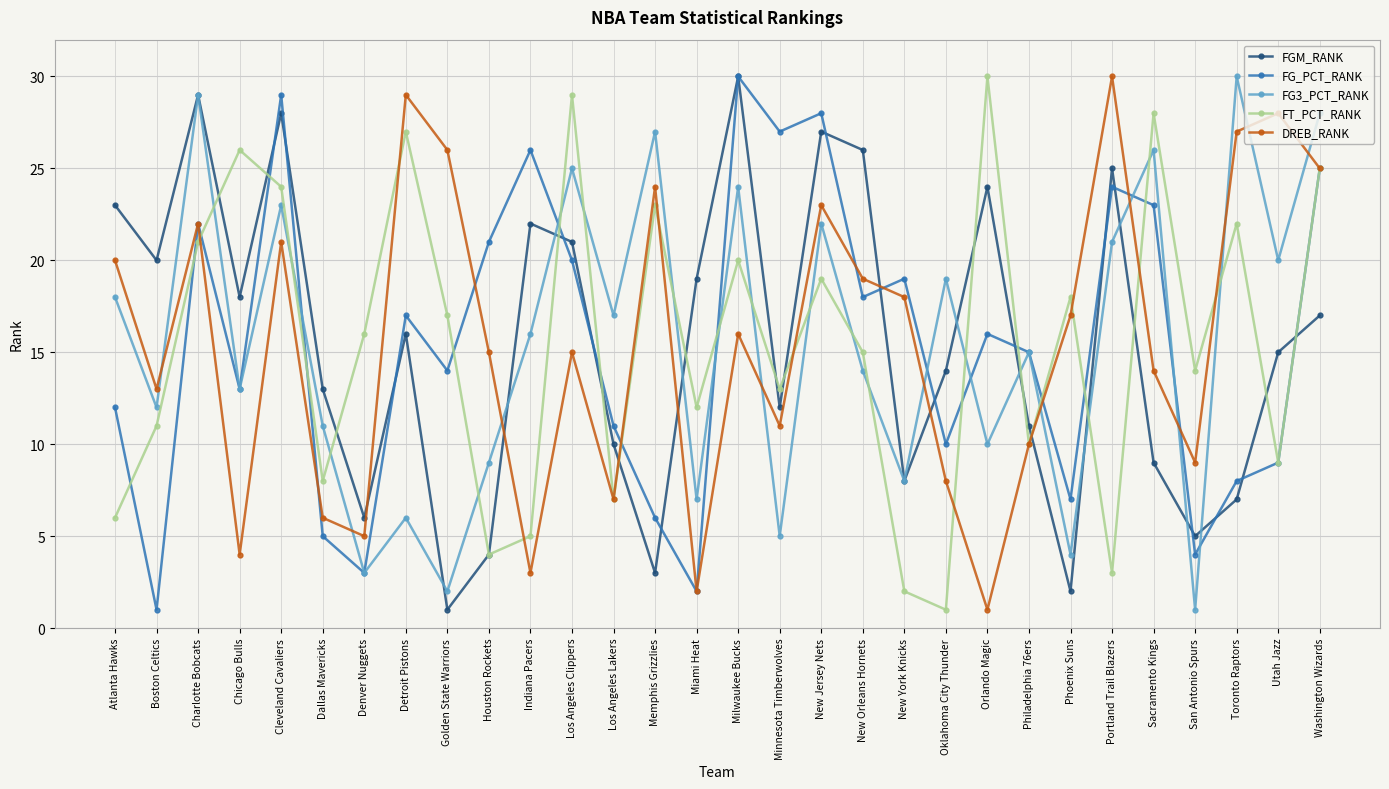

Reading right to left, transcribe all the data shown in this chart.

FGM_RANK: 17	15	7	5	9	25	2	11	24	14	8	26	27	12	30	19	3	10	21	22	4	1	16	6	13	28	18	29	20	23
FG_PCT_RANK: 25	9	8	4	23	24	7	15	16	10	19	18	28	27	30	2	6	11	20	26	21	14	17	3	5	29	13	22	1	12
FG3_PCT_RANK: 28	20	30	1	26	21	4	15	10	19	8	14	22	5	24	7	27	17	25	16	9	2	6	3	11	23	13	29	12	18
FT_PCT_RANK: 25	9	22	14	28	3	18	10	30	1	2	15	19	13	20	12	23	7	29	5	4	17	27	16	8	24	26	21	11	6
DREB_RANK: 25	28	27	9	14	30	17	10	1	8	18	19	23	11	16	2	24	7	15	3	15	26	29	5	6	21	4	22	13	20